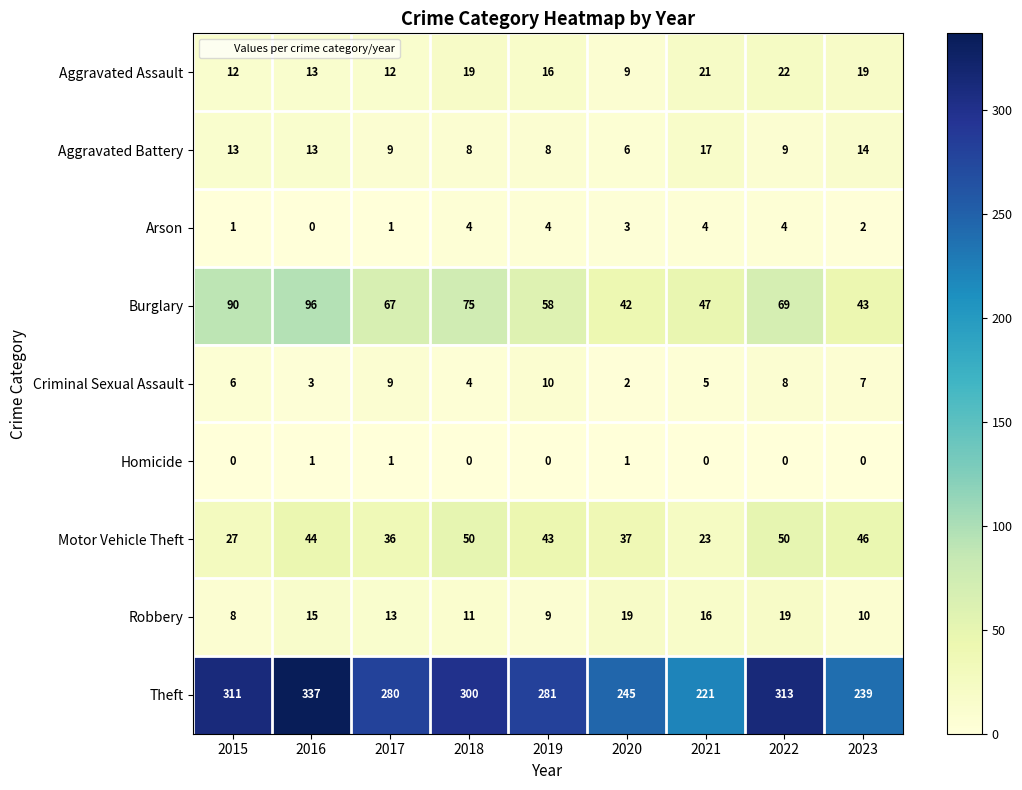

Where does the Theft series first go above 281?

2015